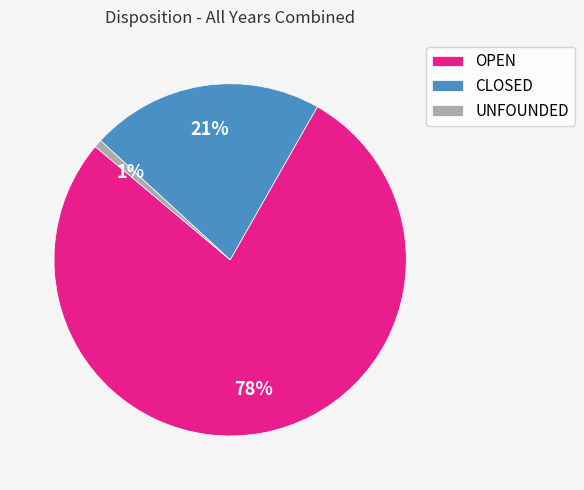

Rank the categories by value from lowest to highest.

UNFOUNDED, CLOSED, OPEN